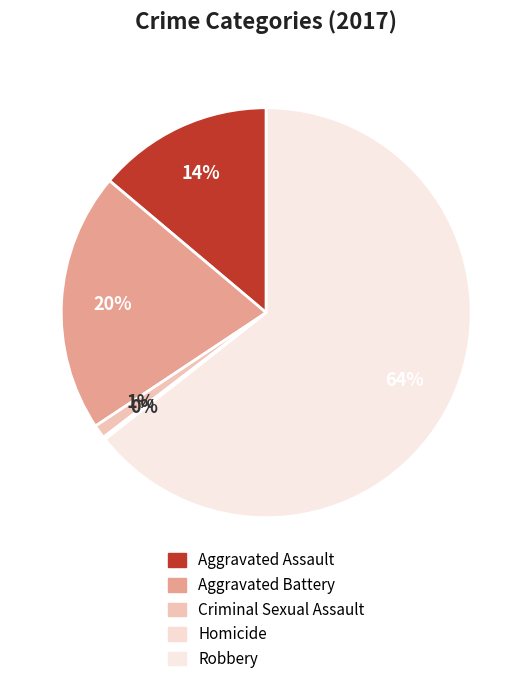

To the nearest percent, what is the combined percentage of Criminal Sexual Assault and Homicide?

1%